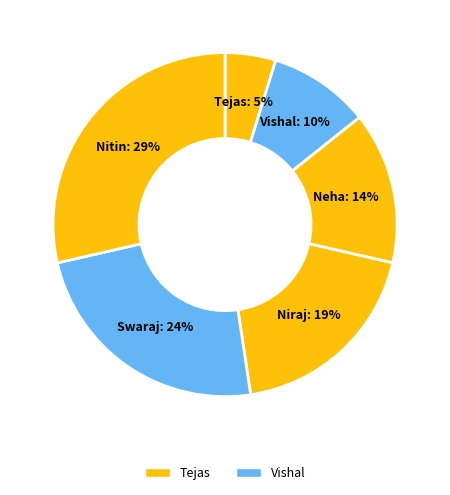

Is it true that Nitin is 29% of the pie?

True